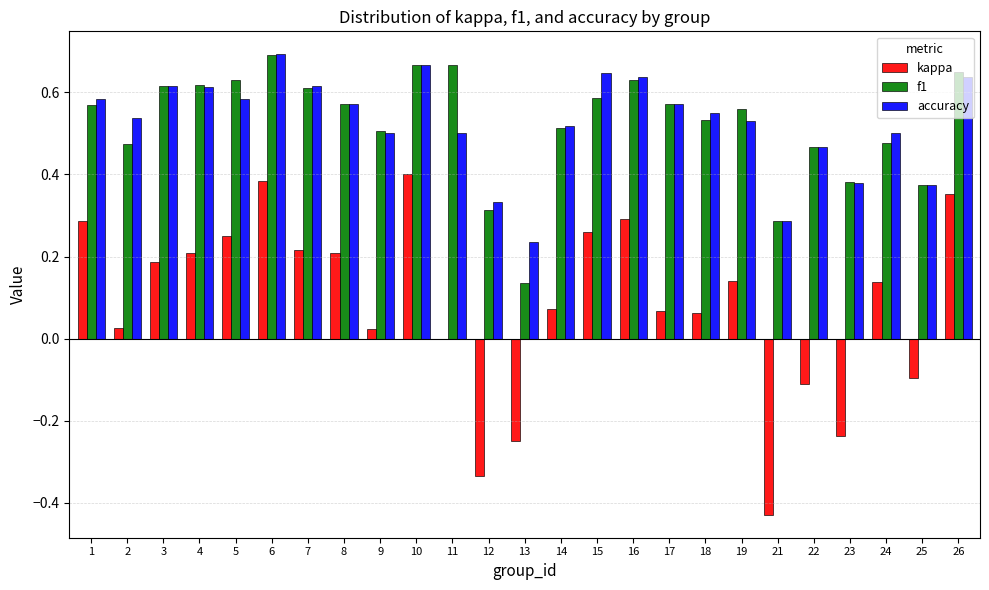

How many groups of bars are there?

25